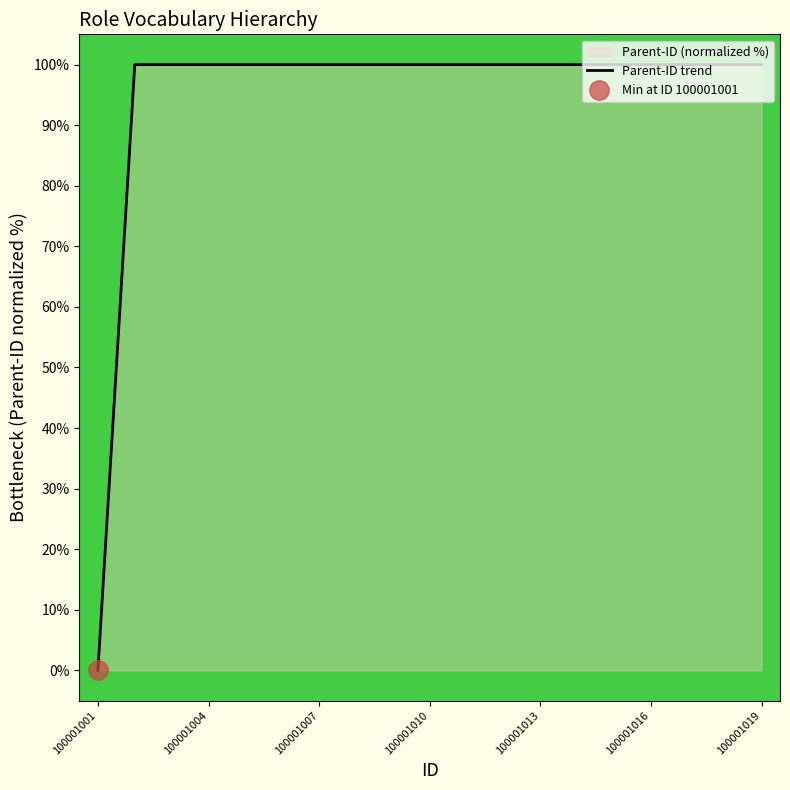

True or false: the data shows 100.0 at 100001016.

True